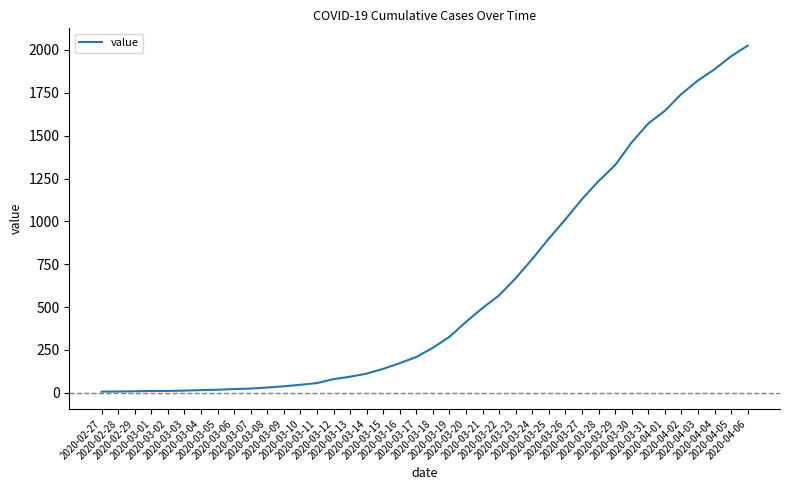

What is the difference between the maximum and minimum values?

2018